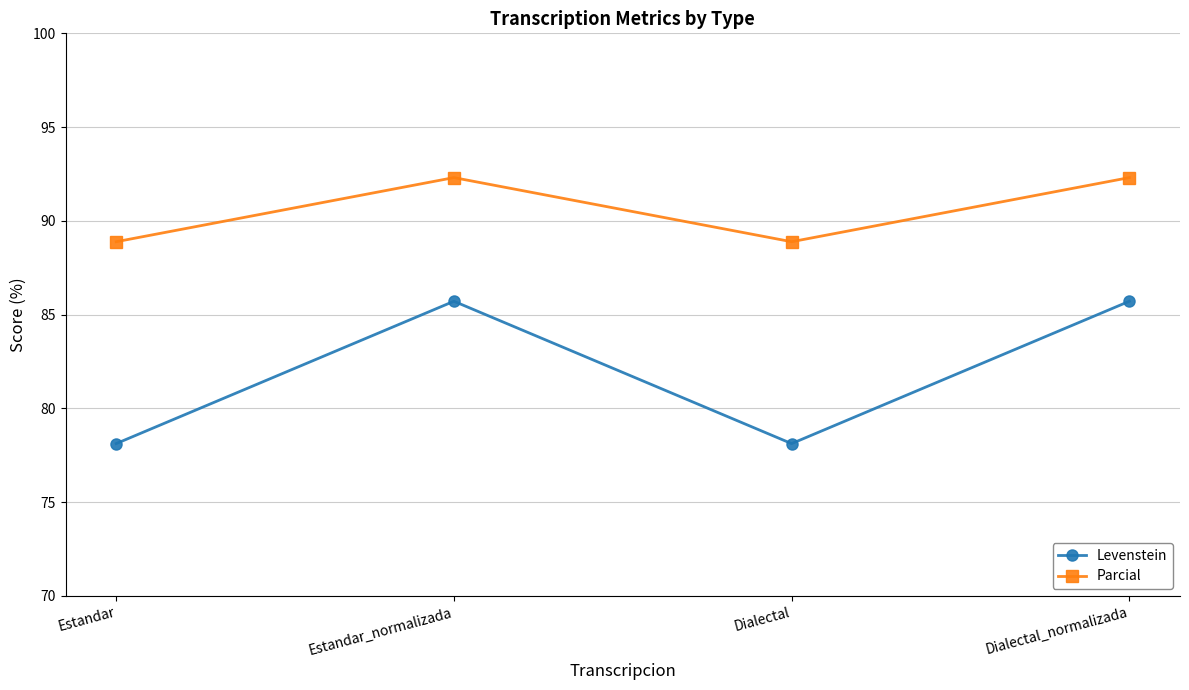

How many categories are shown in the chart?

4